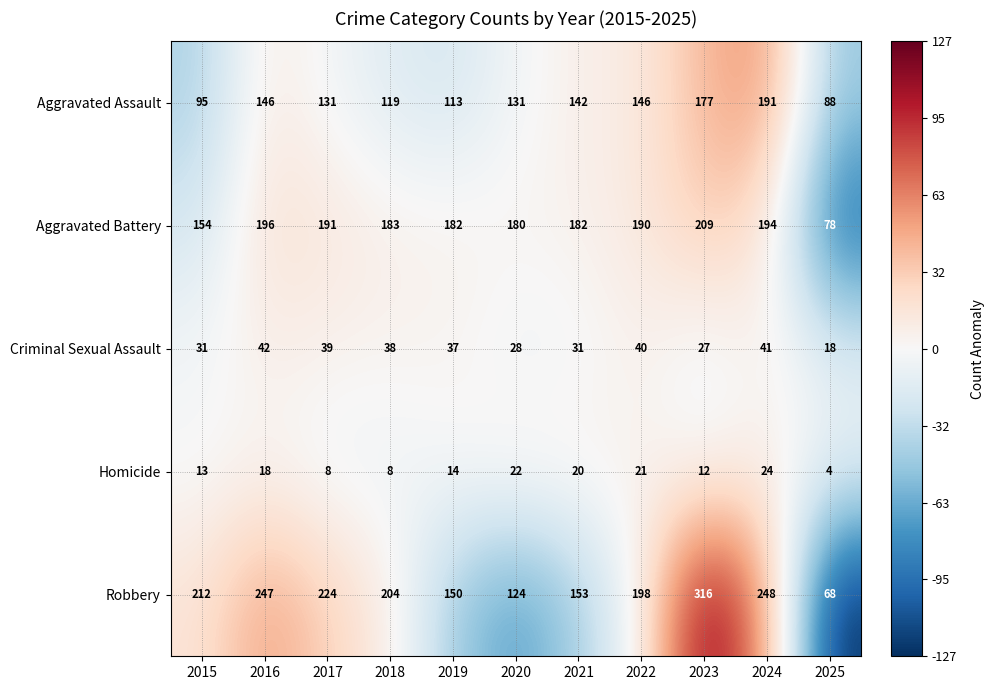

What is the average value of the Aggravated Battery series?

176